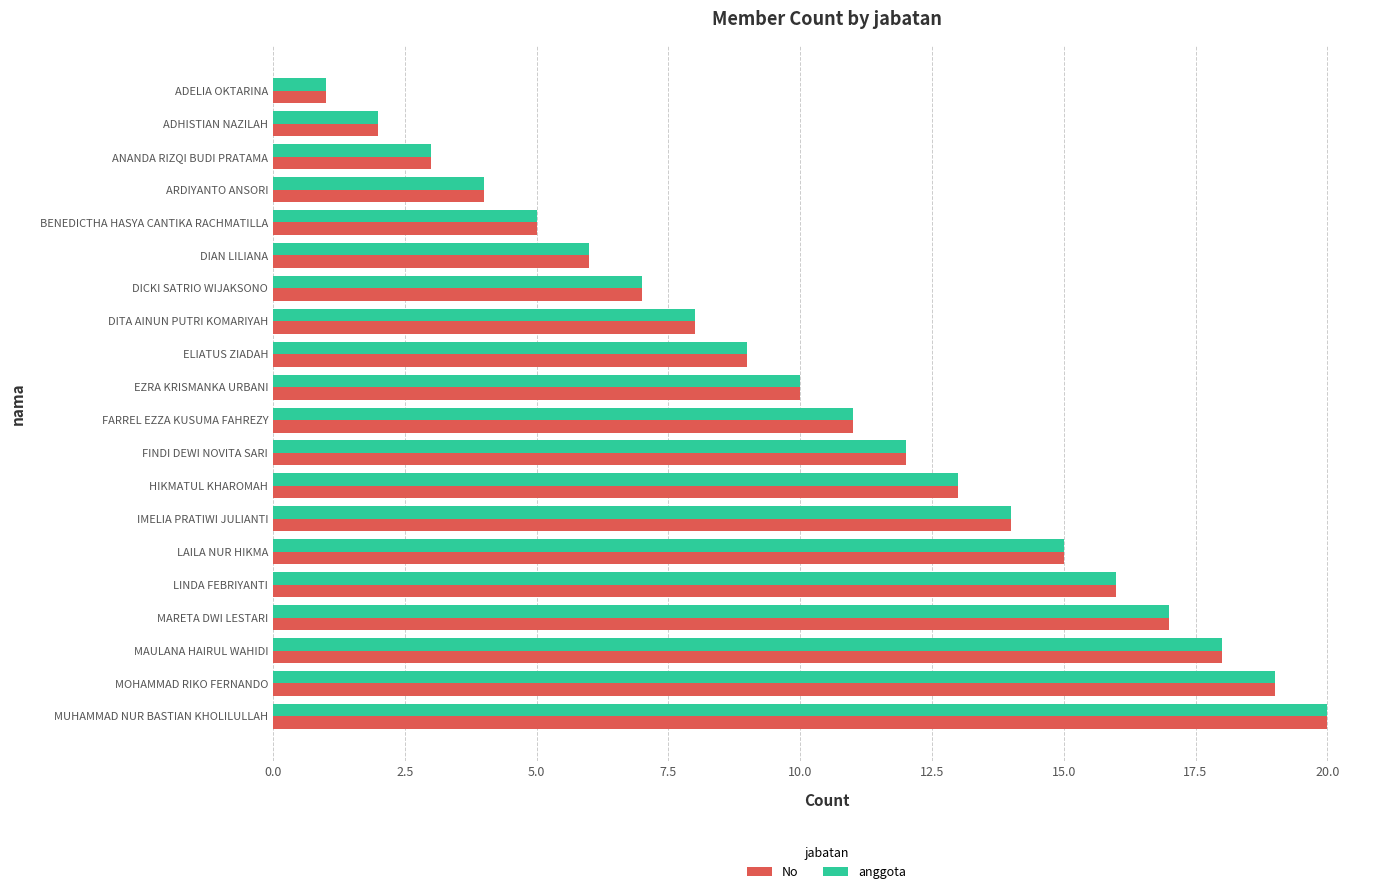

The anggota series shows 2 at DICKI SATRIO WIJAKSONO. True or false?

False